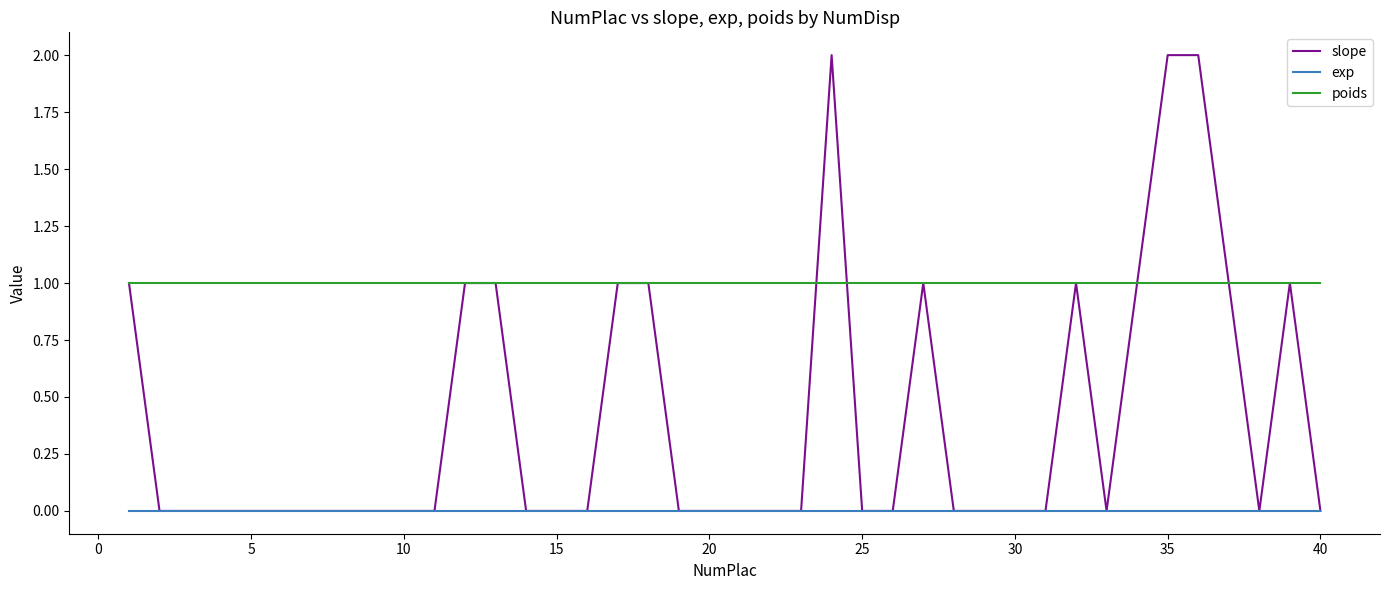

Rank the series by their average value, from highest to lowest.

poids, slope, exp